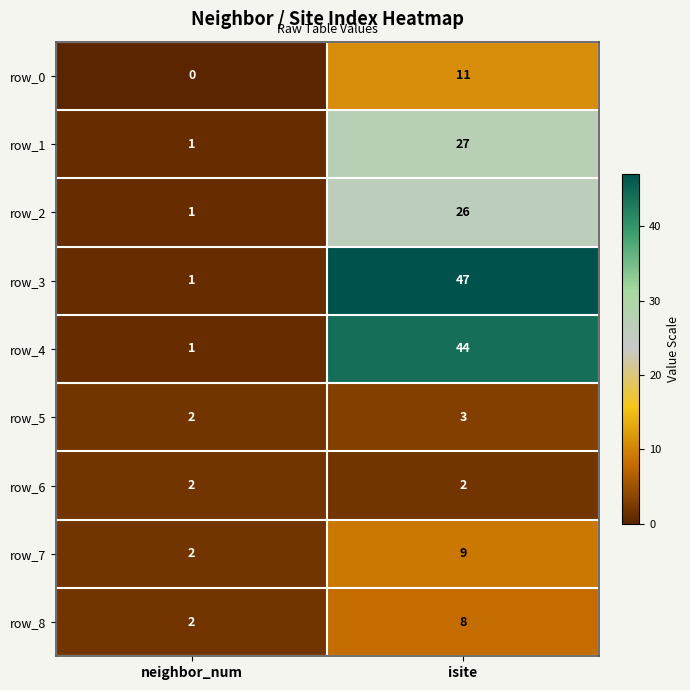

What is the sum of all row_7 values?

11